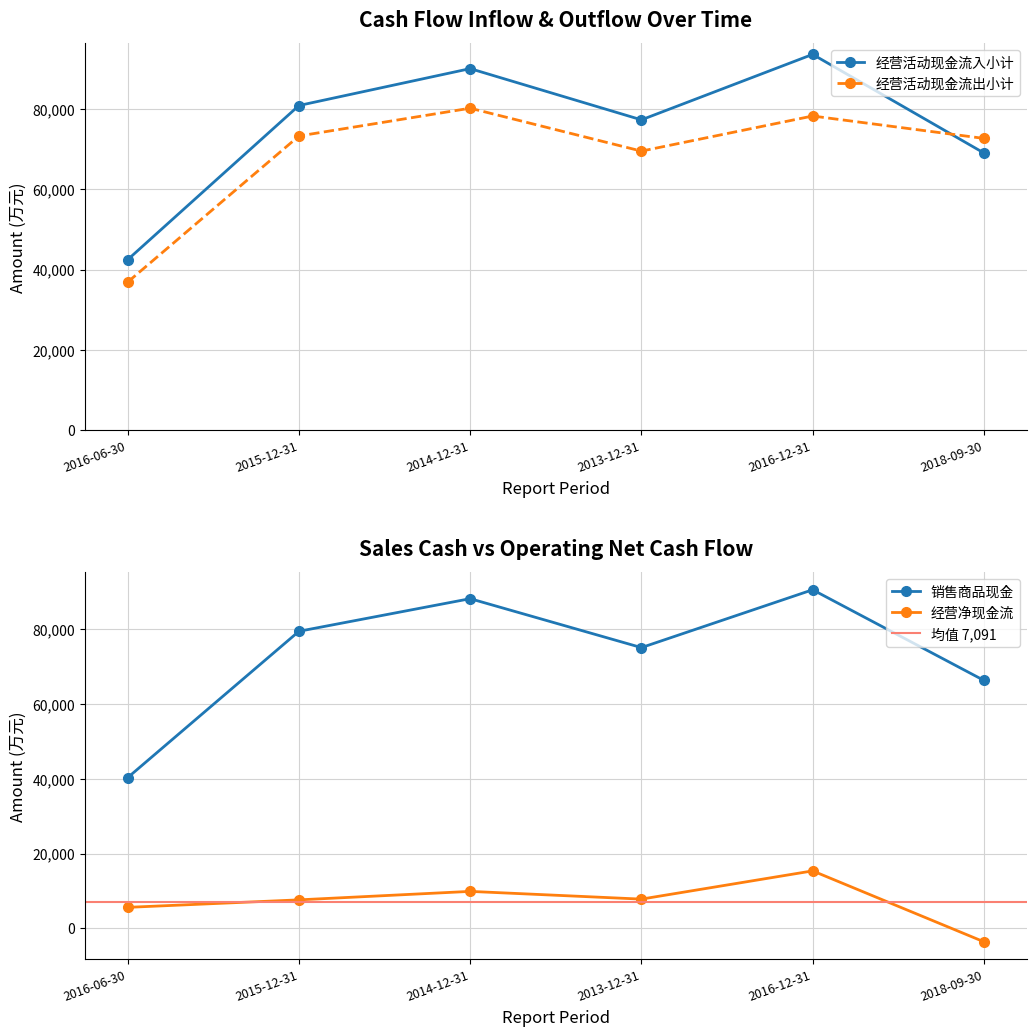

The value of 经营活动现金流入小计 at 2013-12-31 is 134964. True or false?

False